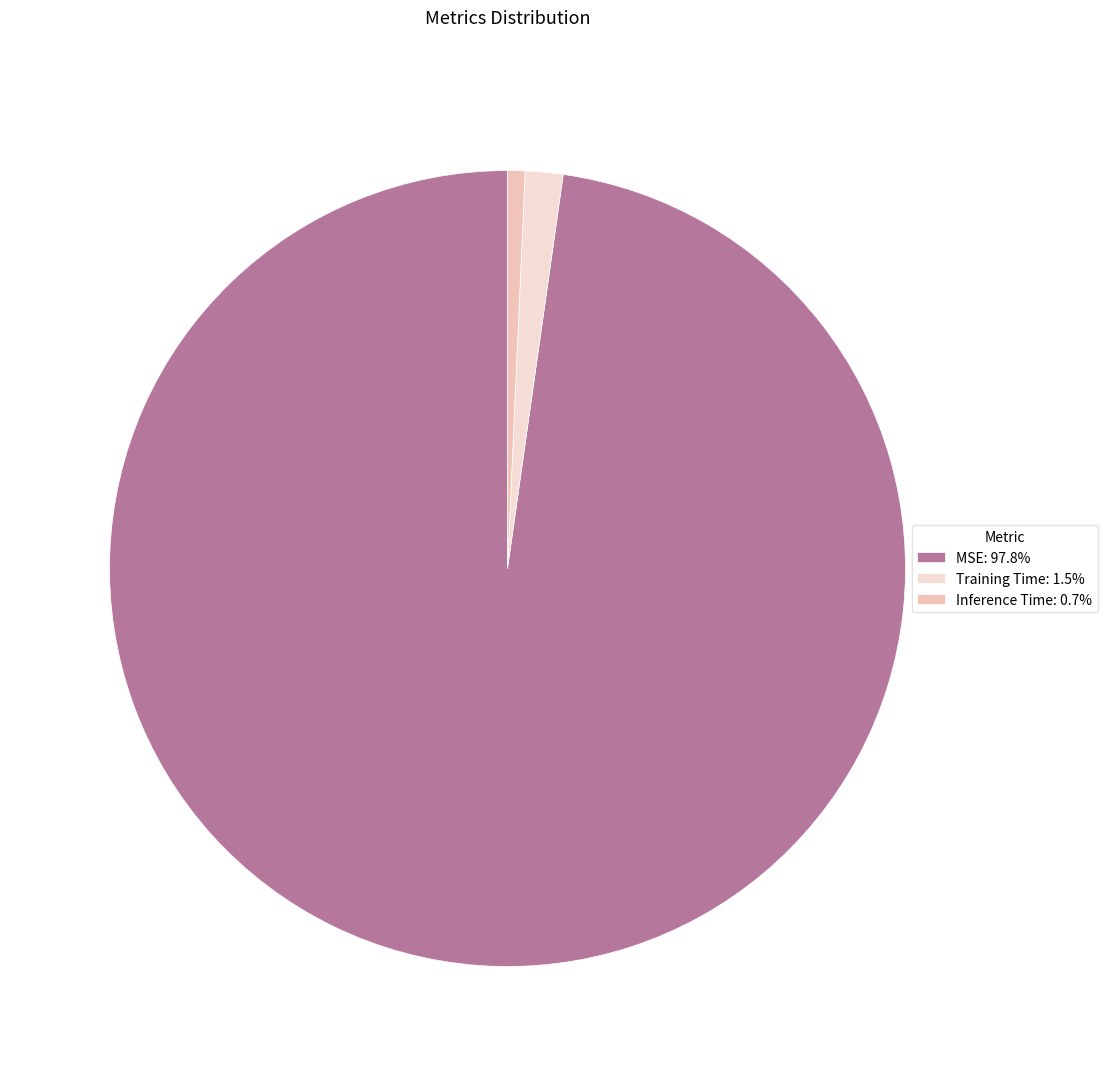

Count the number of slices in the pie.

3